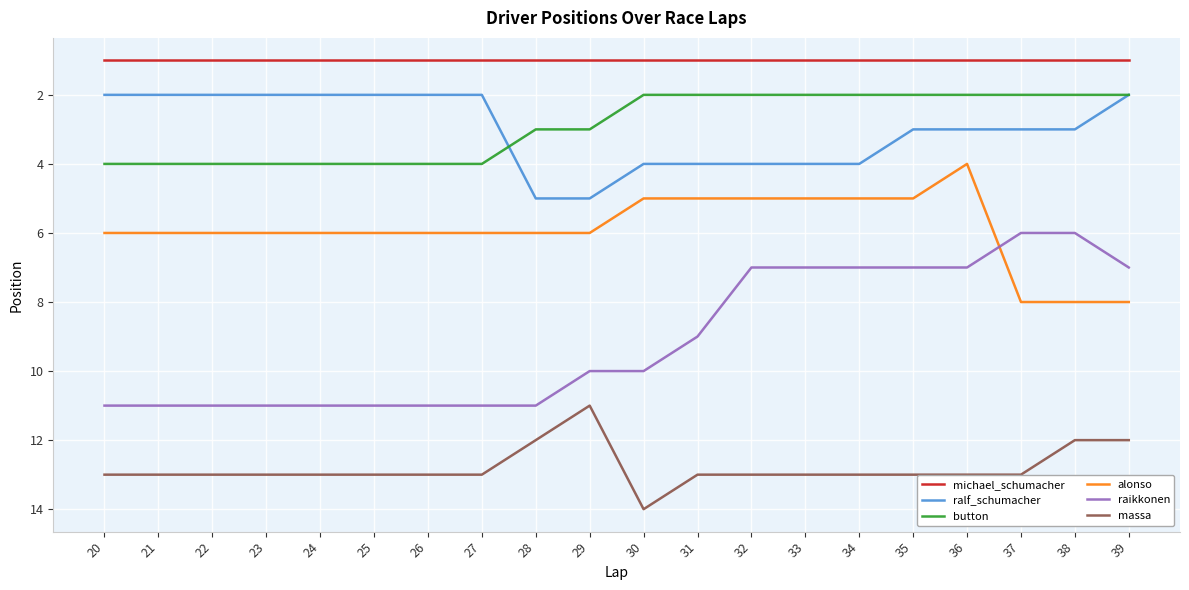

At 24, list the series in order from smallest to largest.

michael_schumacher, ralf_schumacher, button, alonso, raikkonen, massa